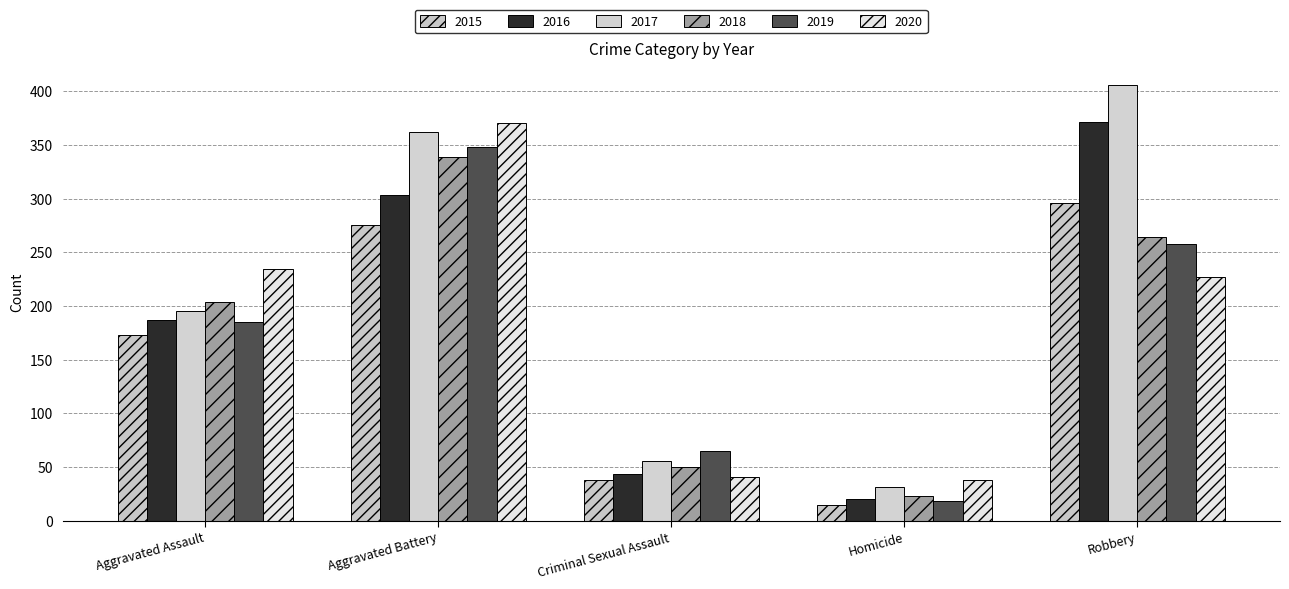

Which series has the largest range (max minus min)?

2017